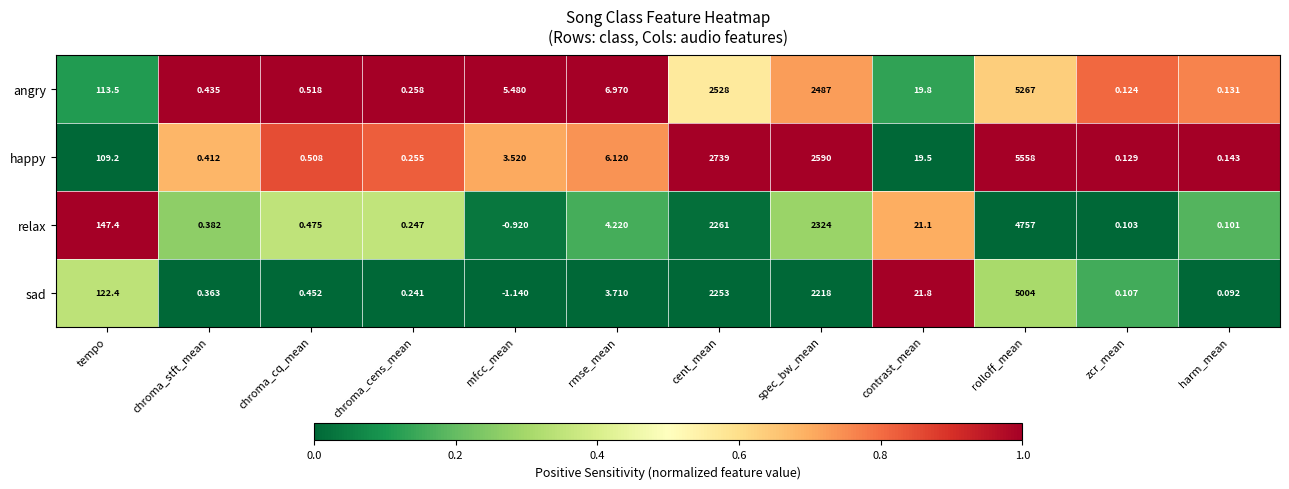

At which category does the chart reach its minimum across all series?

mfcc_mean